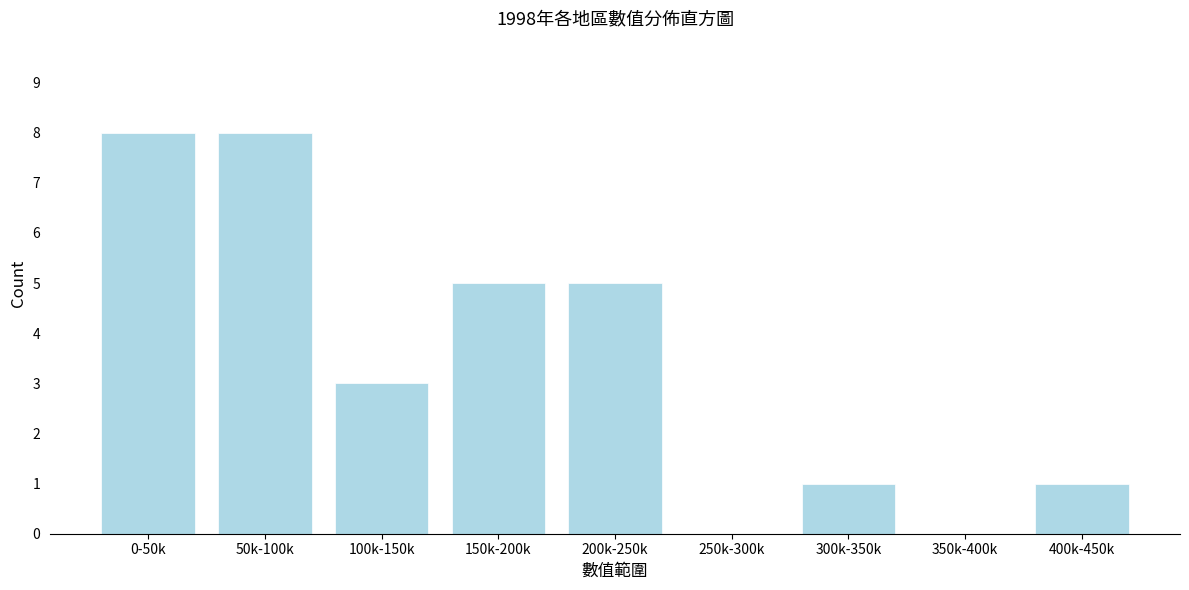

Reading left to right, list all the values displayed in this chart.

0-50k=8	50k-100k=8	100k-150k=3	150k-200k=5	200k-250k=5	250k-300k=0	300k-350k=1	350k-400k=0	400k-450k=1